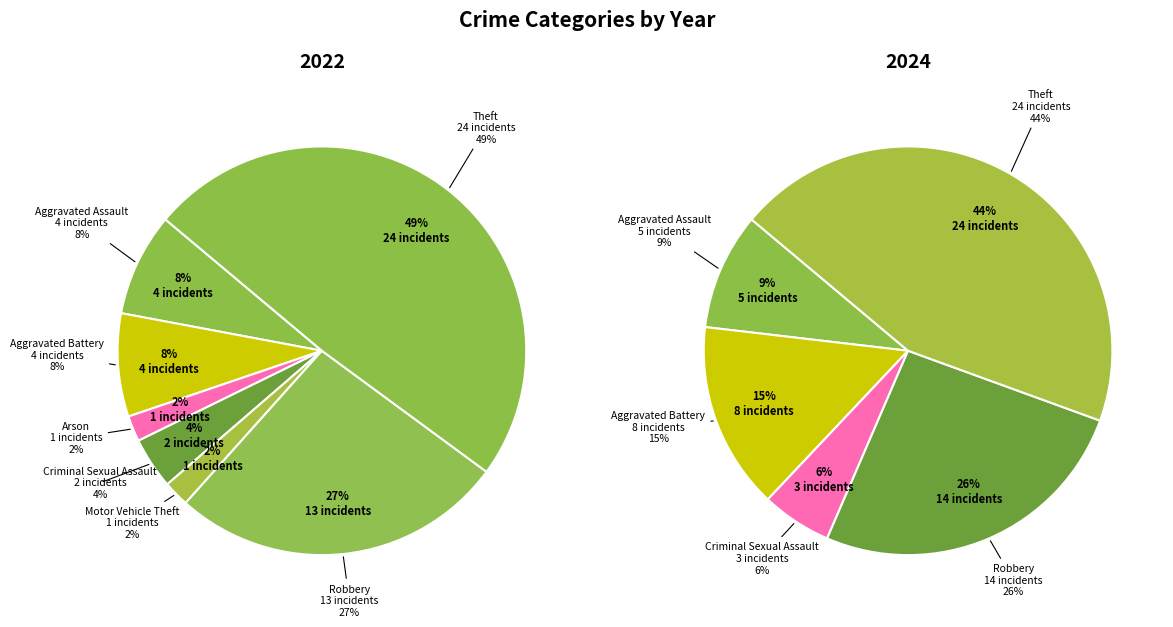

To the nearest percent, what is the difference between the largest and smallest slice percentages?

47%